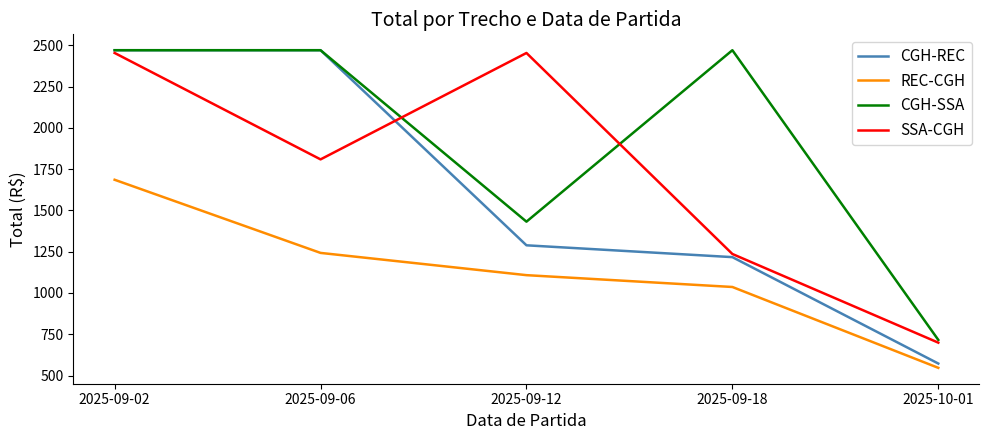

Which series has the widest spread of values?

CGH-REC